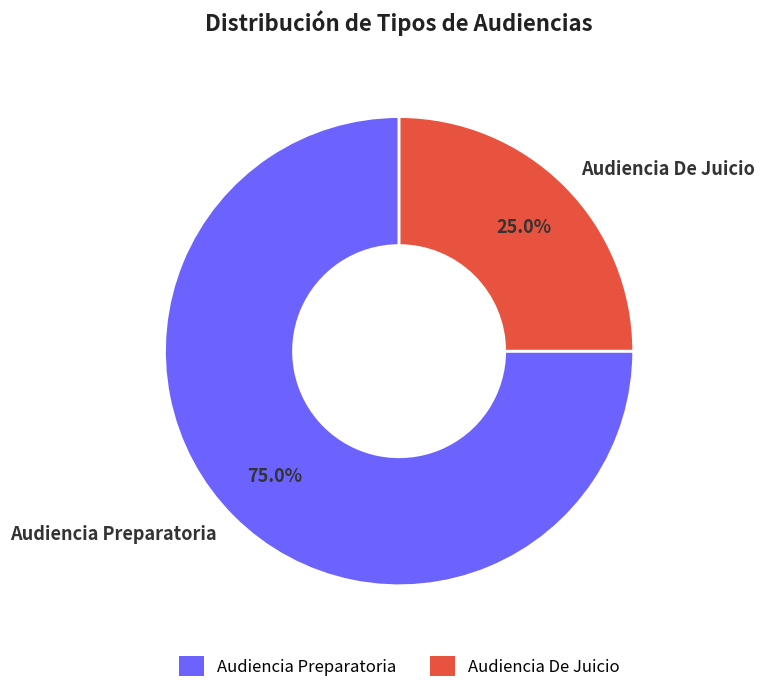

Which has a higher value, Audiencia De Juicio or Audiencia Preparatoria?

Audiencia Preparatoria